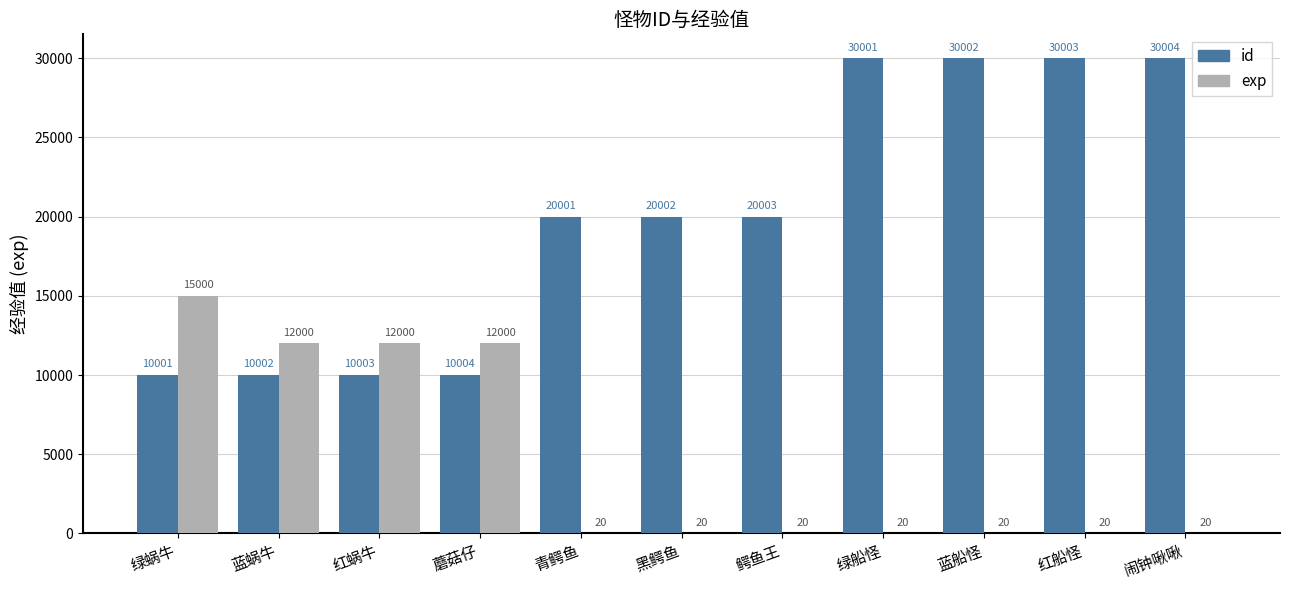

How many data points in exp are above 20?

4